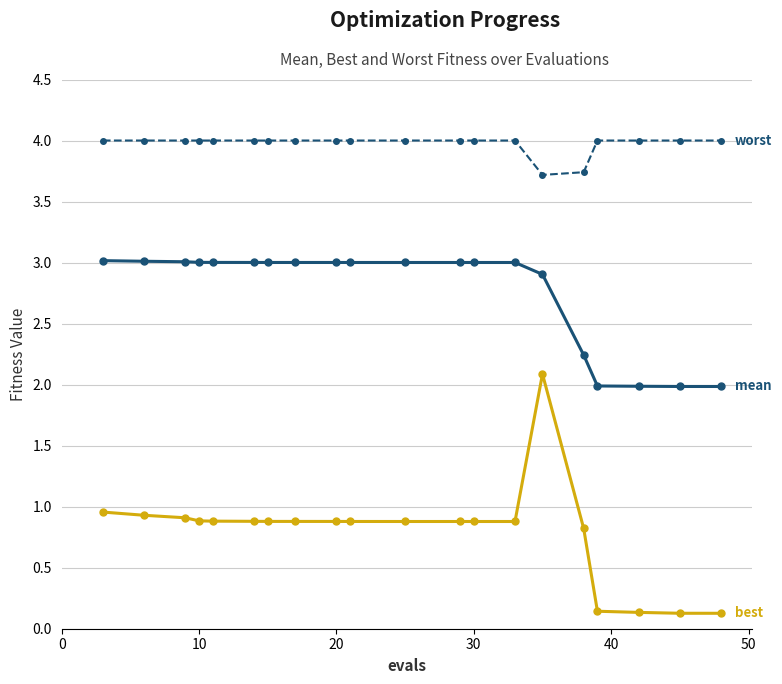

What is the maximum value shown in the chart?

4.0